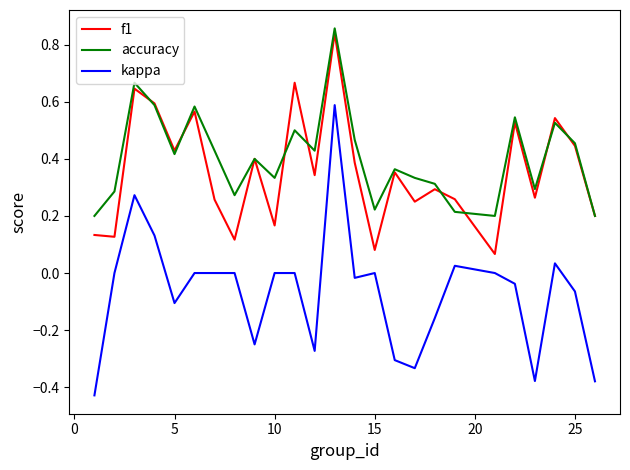

How many distinct data groups are displayed?

3